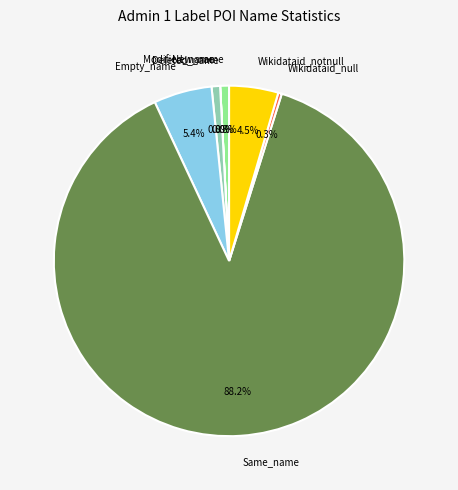

What percentage is NOT represented by Same_name?

11.8%